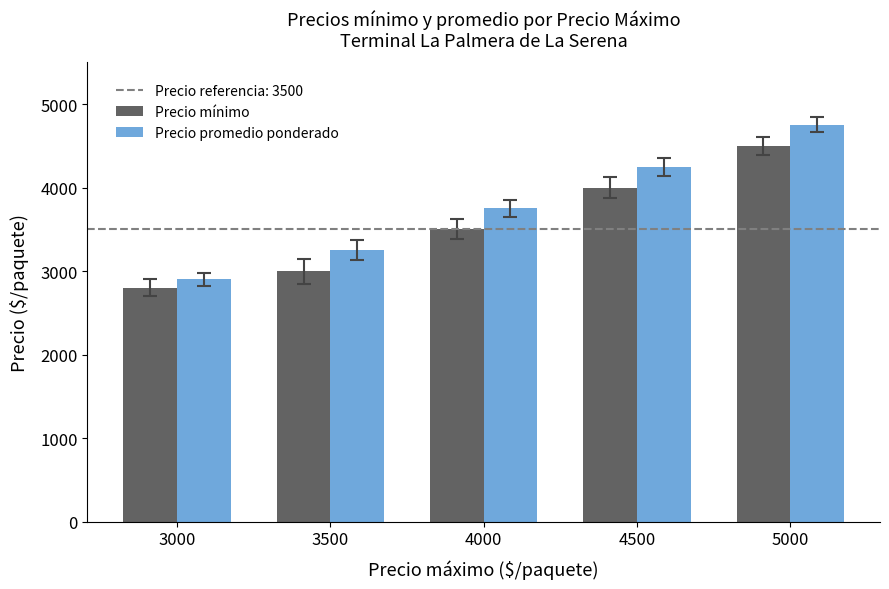

Which category has the lowest value in the Precio mínimo series?

3000